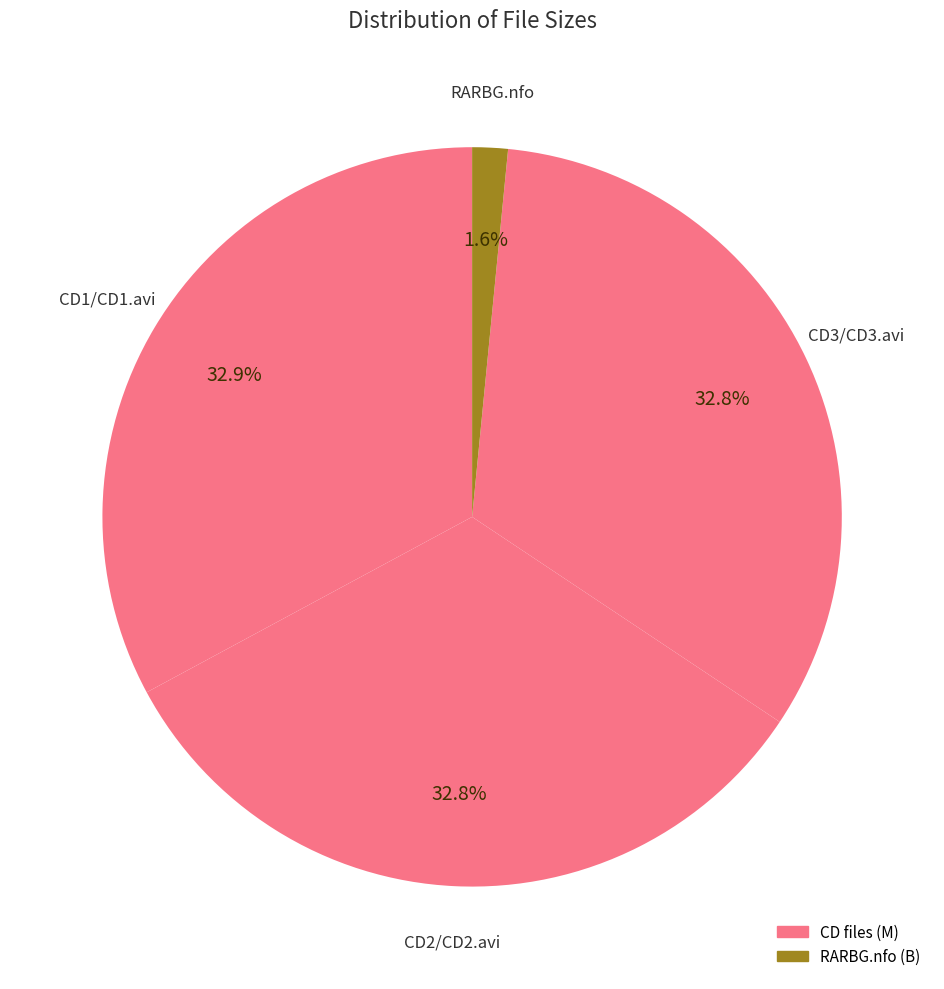

How many slices are in this pie chart?

4